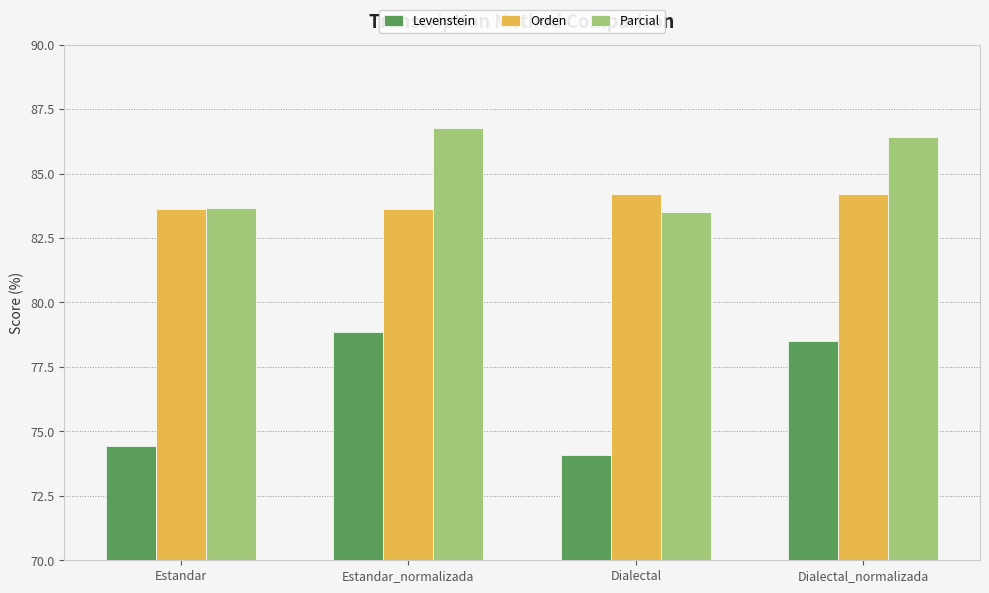

Reading left to right, transcribe all the data shown in this chart.

Levenstein: Estandar=74.4	Estandar_normalizada=78.9	Dialectal=74.1	Dialectal_normalizada=78.5
Orden: Estandar=83.6	Estandar_normalizada=83.6	Dialectal=84.2	Dialectal_normalizada=84.2
Parcial: Estandar=83.7	Estandar_normalizada=86.8	Dialectal=83.5	Dialectal_normalizada=86.4